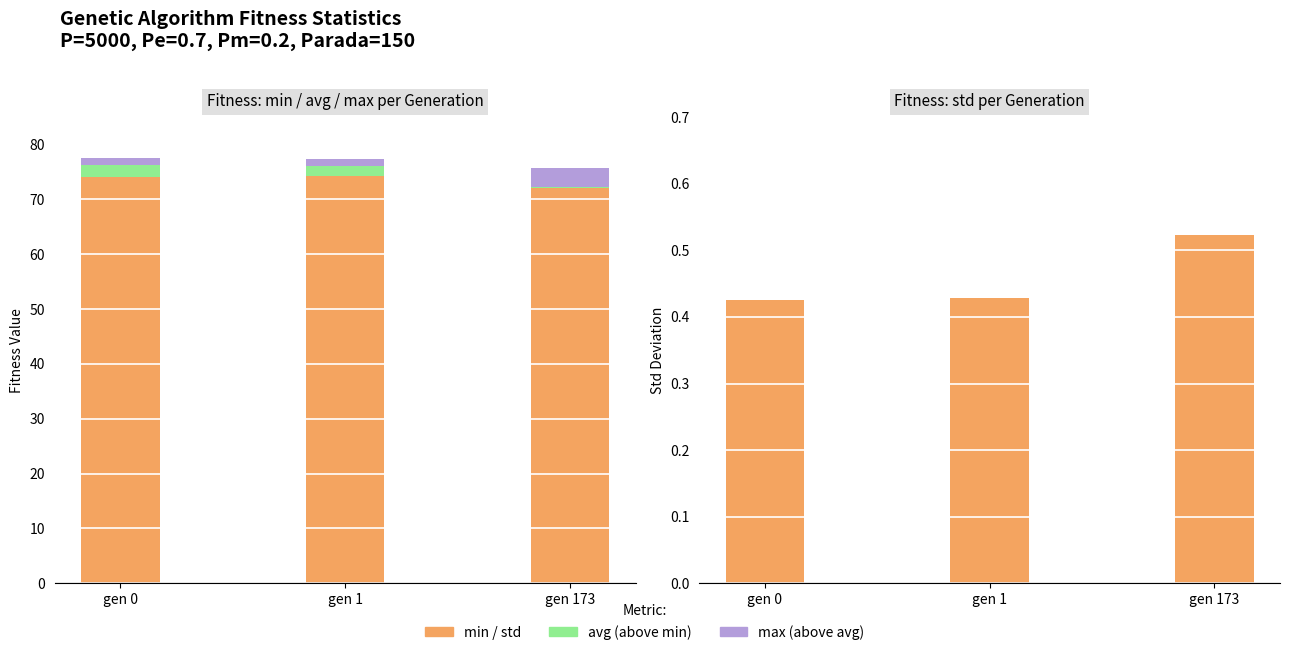

Which label corresponds to the smallest value in the chart?

gen 173